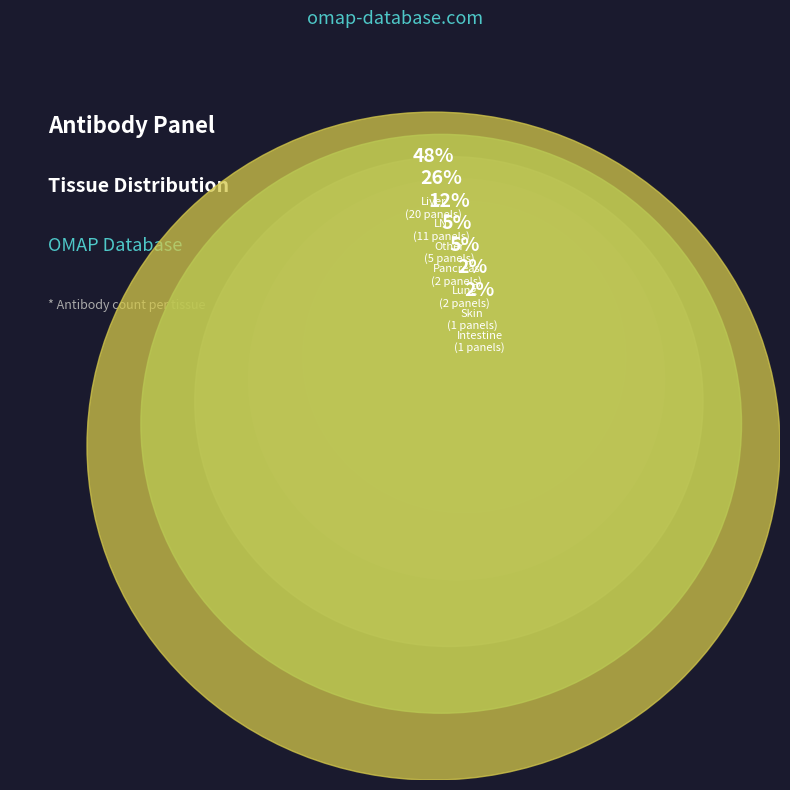

Rank the categories by value from lowest to highest.

Skin, Intestine, Lung, Pancreas, Other, LN, Liver